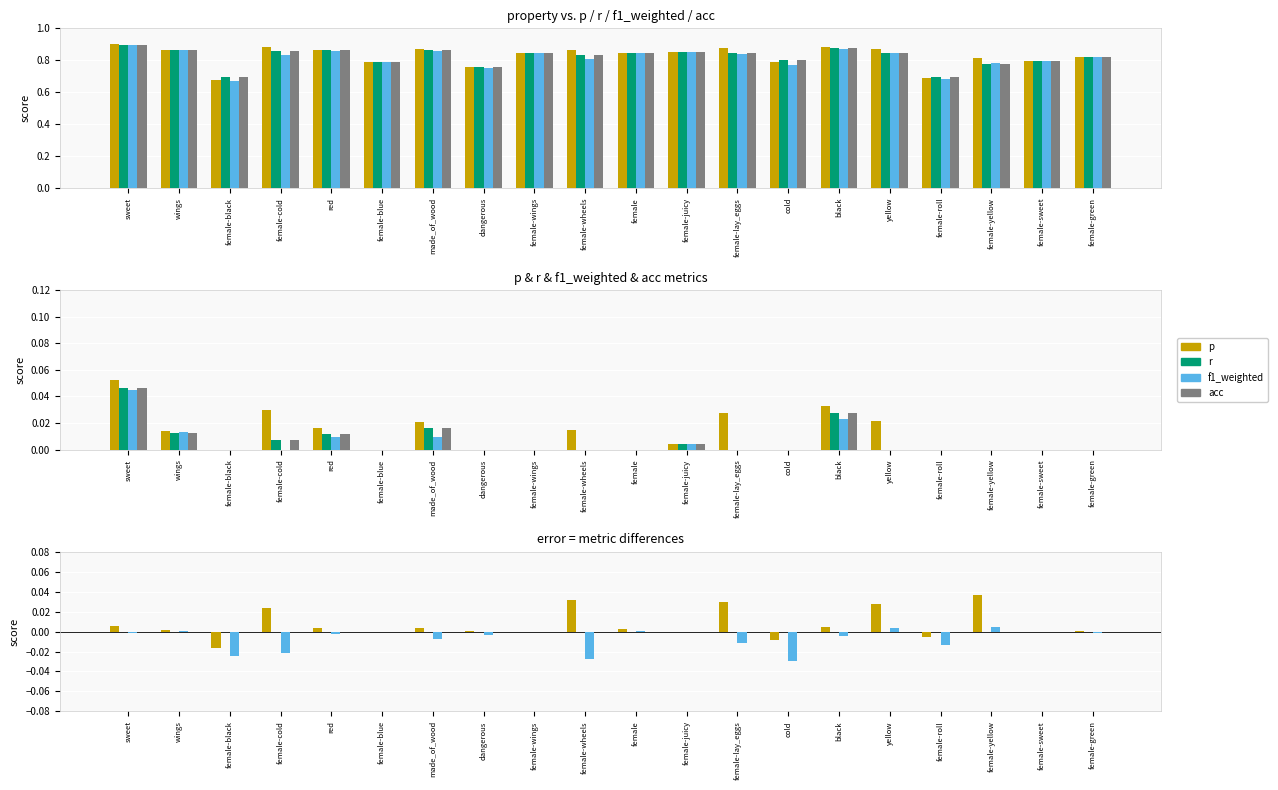

Which series has the largest total across all categories?

p